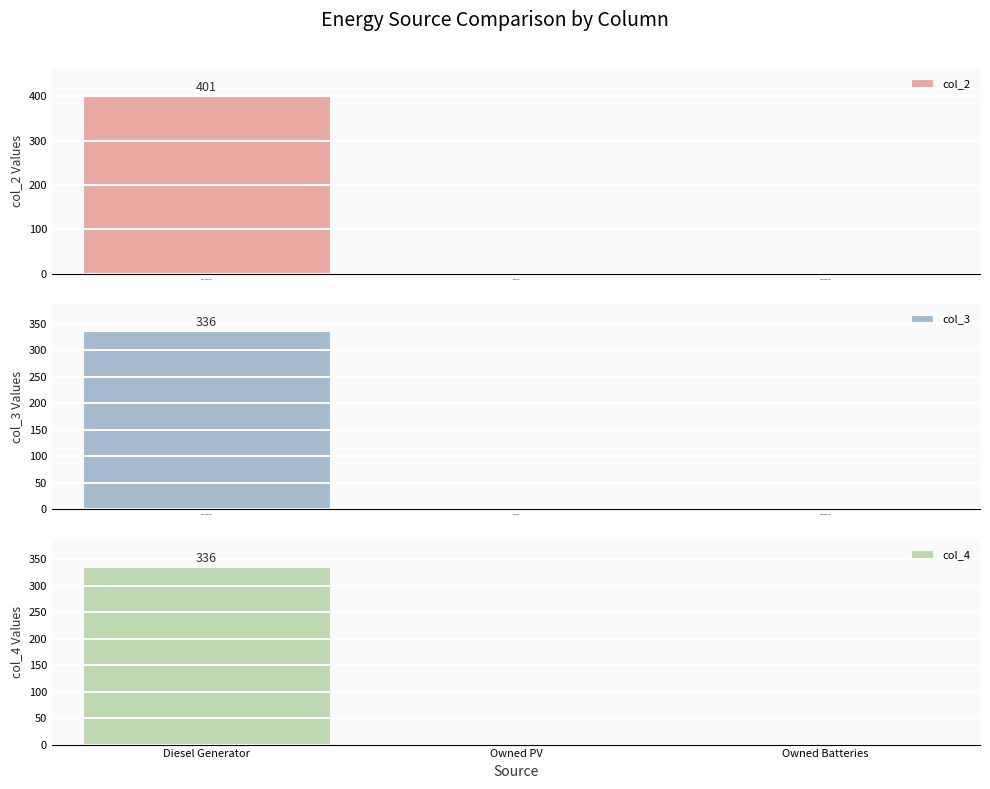

What is the value of the col_2 bar at the 1st from the left?

401